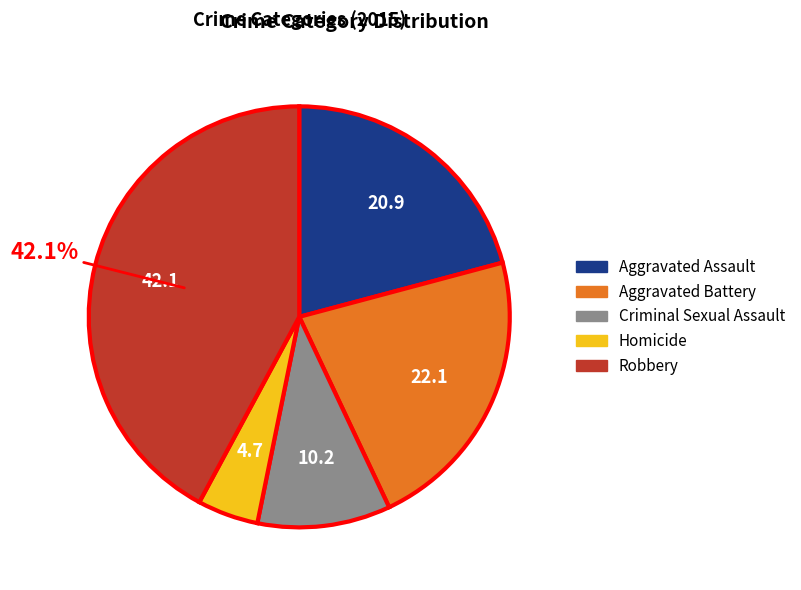

Combined, do Robbery and Criminal Sexual Assault account for over 50%?

Yes